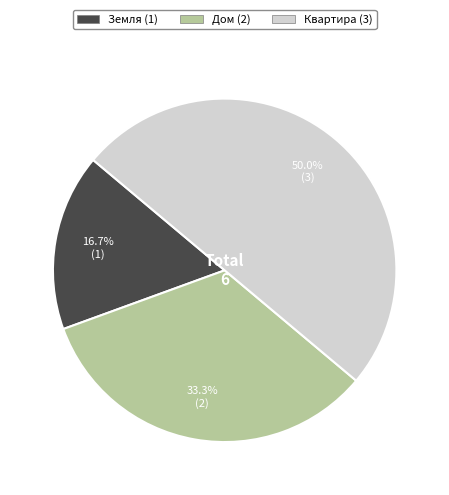

What is the smallest slice in the pie chart?

Земля